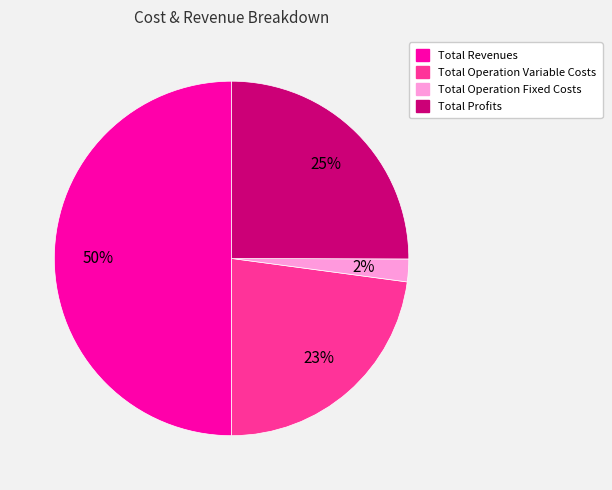

True or false: Total Revenues accounts for 50% of the total.

True